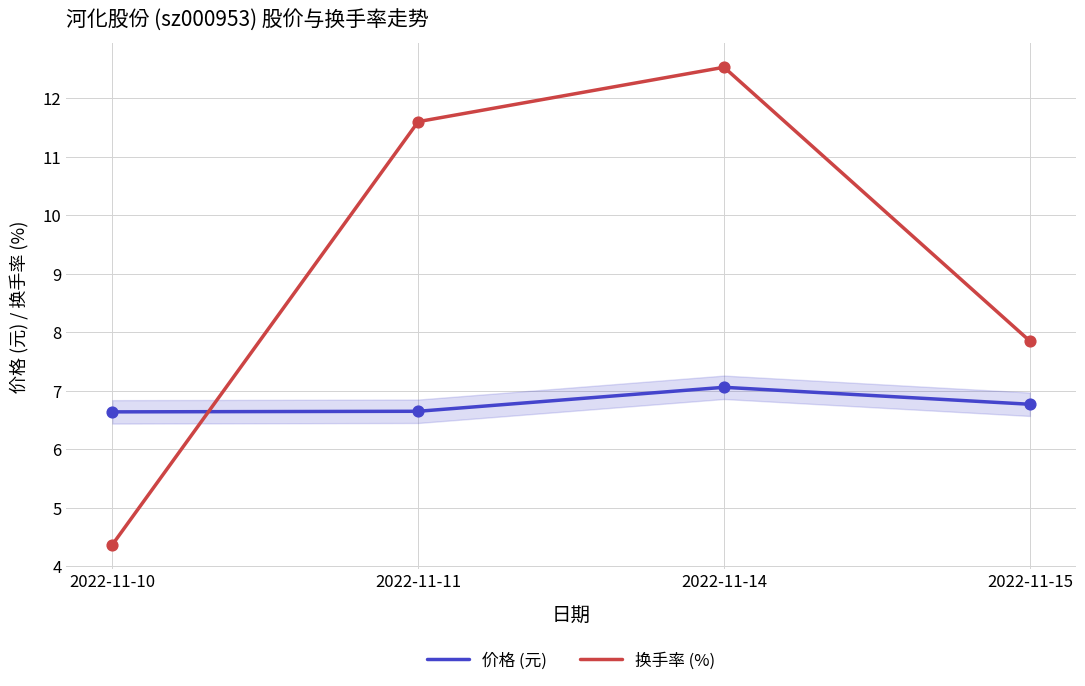

Is the value of 价格 (元) at 2022-11-14 greater than the value of 换手率 (%) at 2022-11-10?

Yes